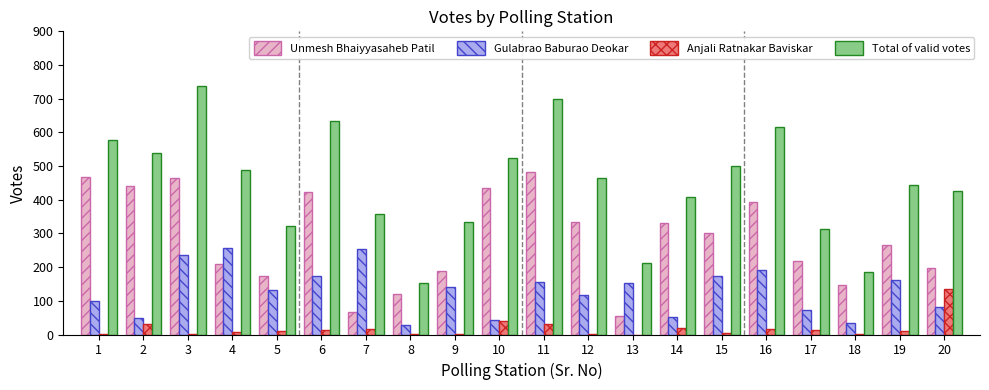

Which series has the largest total across all categories?

Total of valid votes